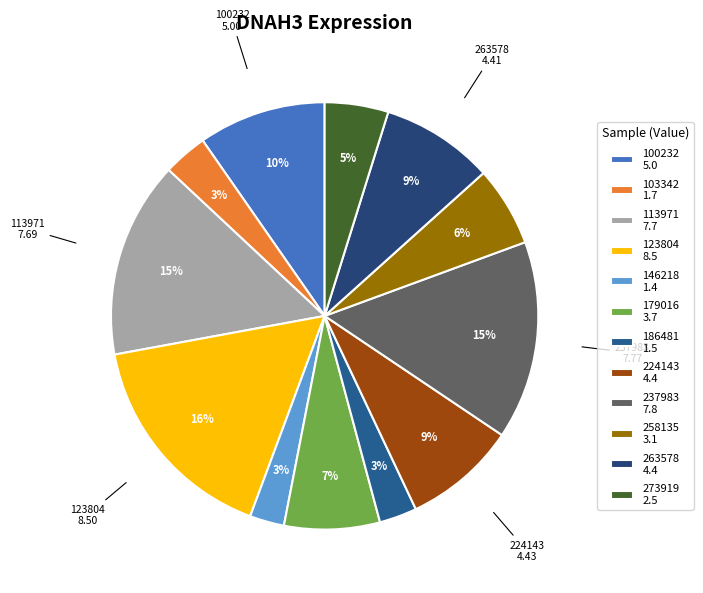

Is it true that 123804 is 11% of the pie?

False